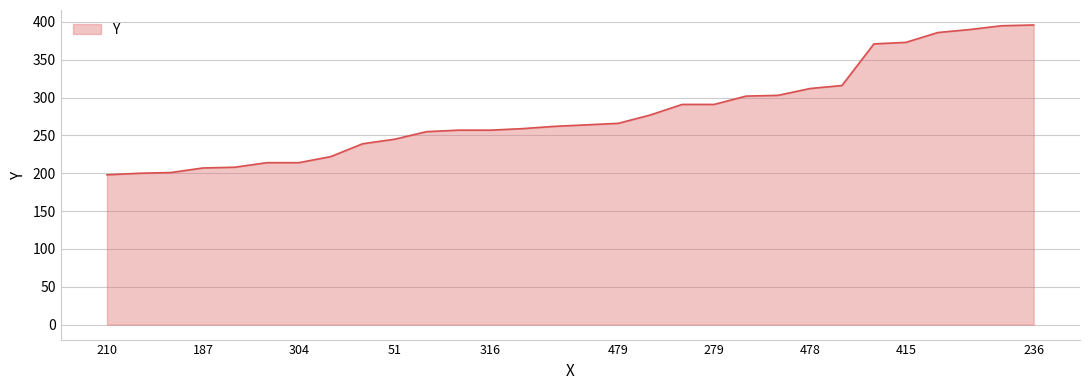

What is the greatest value displayed?

396